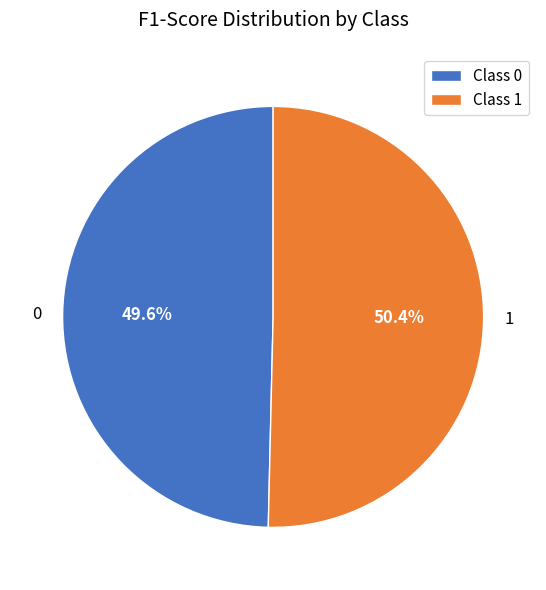

What percentage is the 0 slice, to the nearest percent?

50%